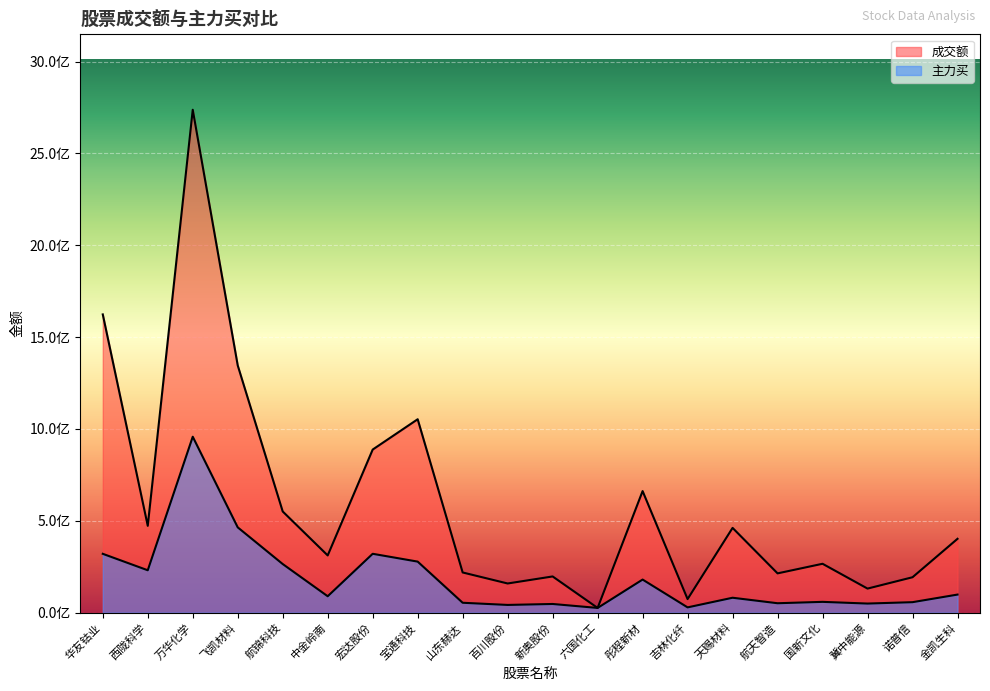

What is the difference between the maximum and minimum values in the 主力买 series?

931971979